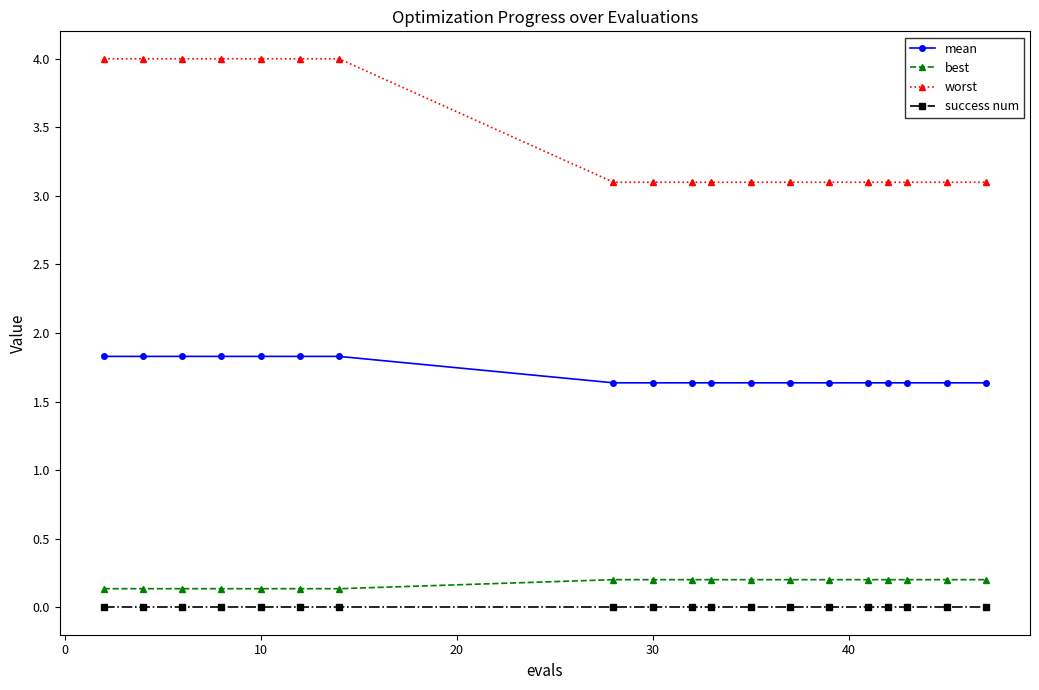

What is the maximum value shown in the chart?

4.0